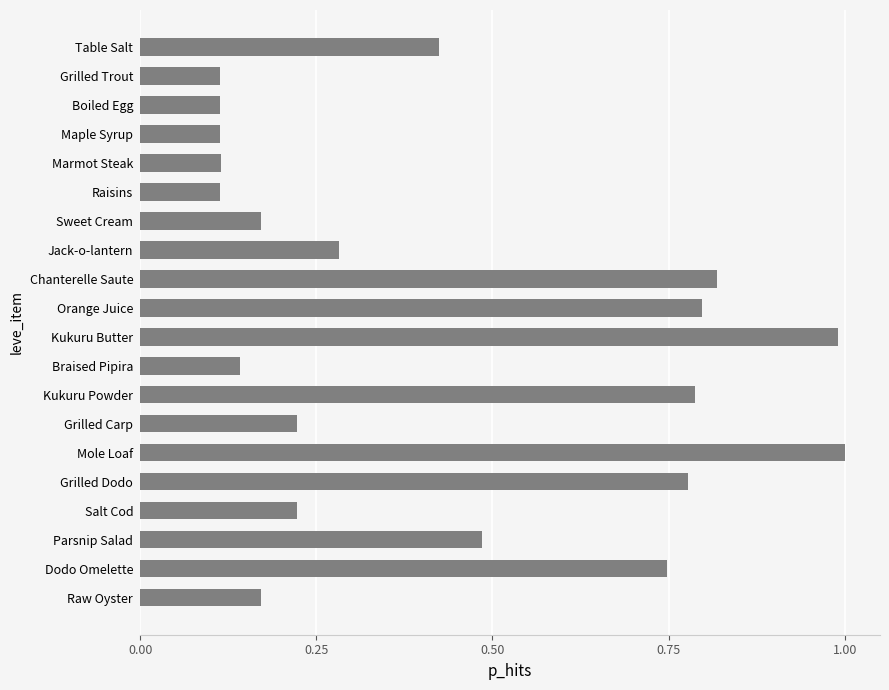

What is the sum of all values?

8.6